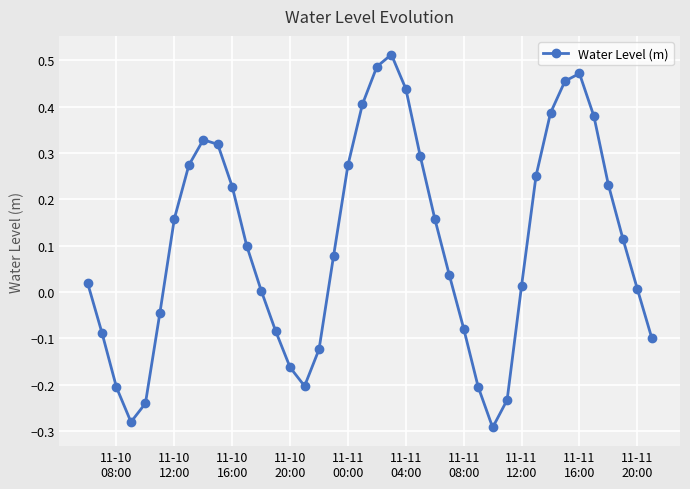

How many points are lower than both their immediate neighbors (excluding endpoints)?

3